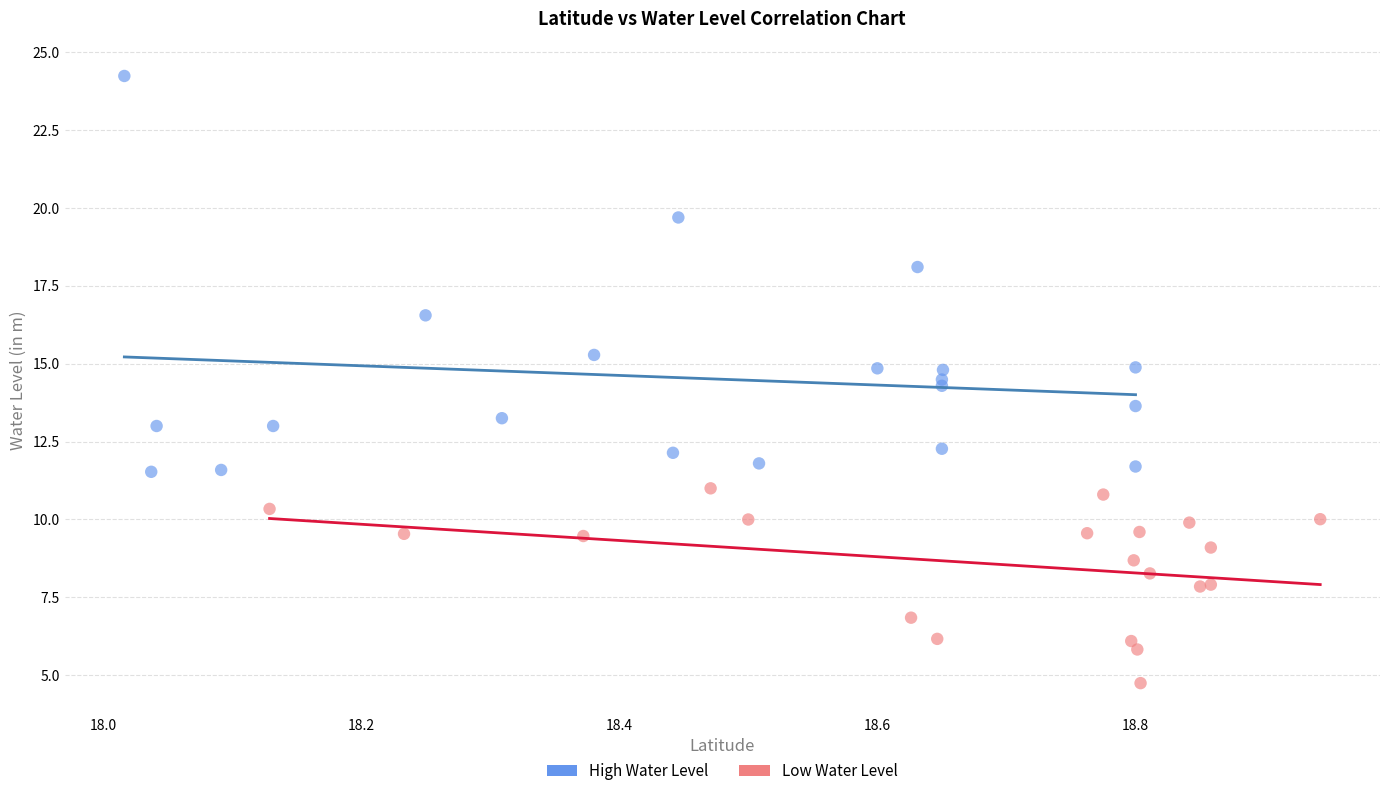

Which series contains the highest Y value?

High Water Level